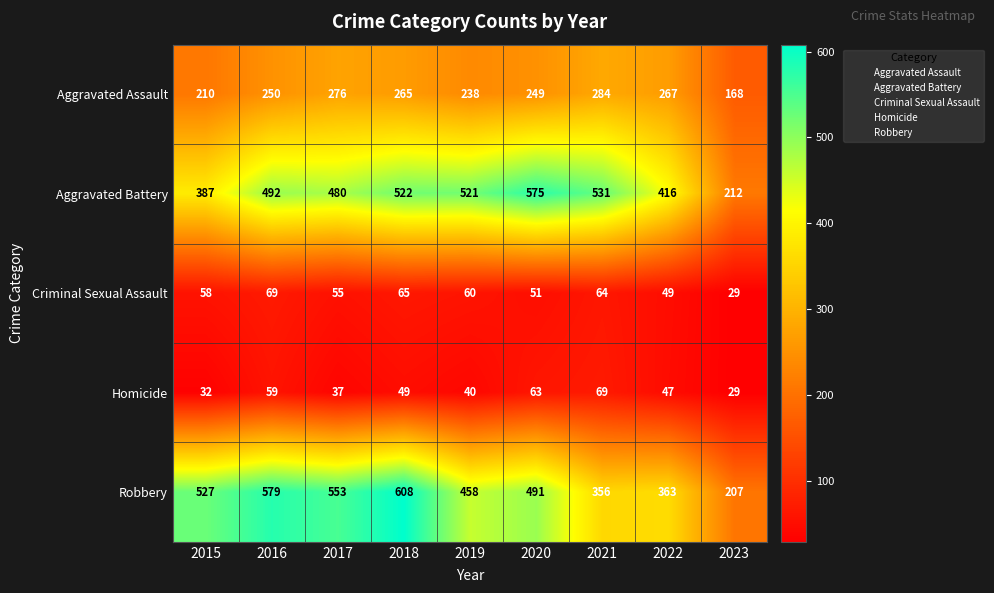

How many distinct data groups are displayed?

5